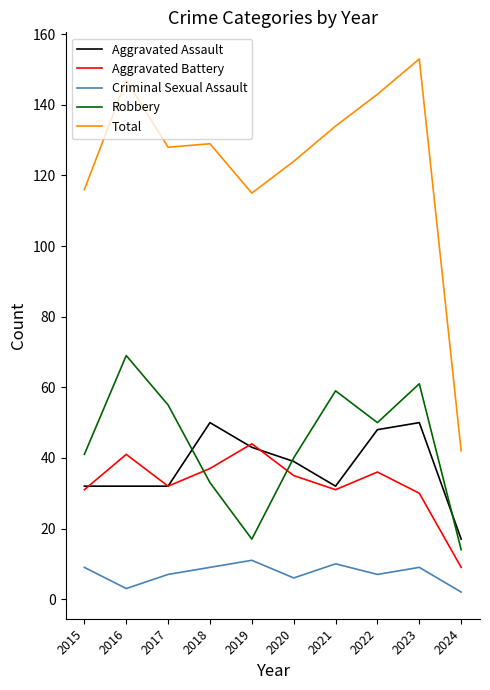

Is the value of Criminal Sexual Assault at 2016 greater than the value of Robbery at 2024?

No